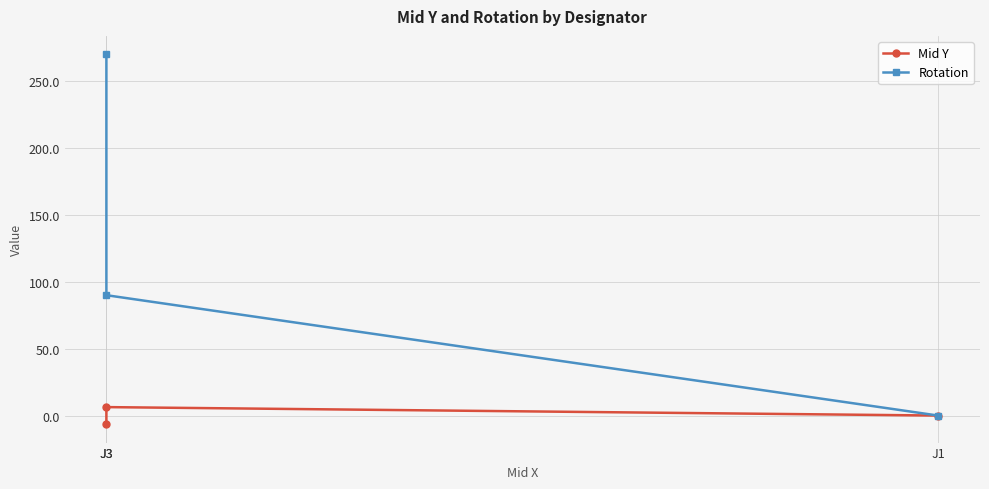

The value of Mid Y at J1 is 0.0. True or false?

False